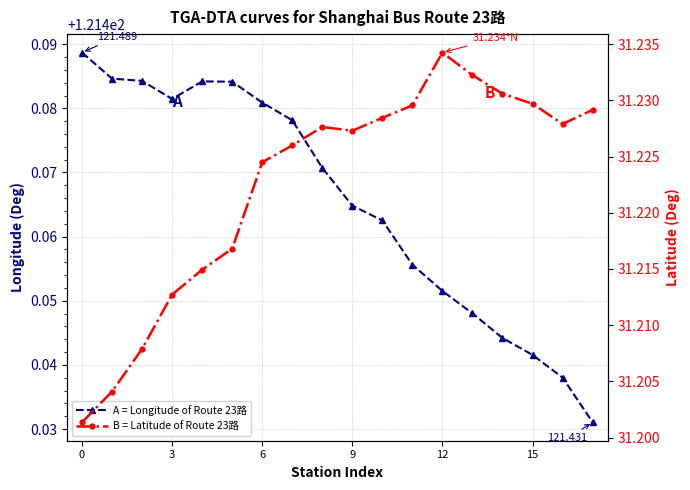

What is the approximate value of A = Longitude of Route 23路 at 17?

121.4